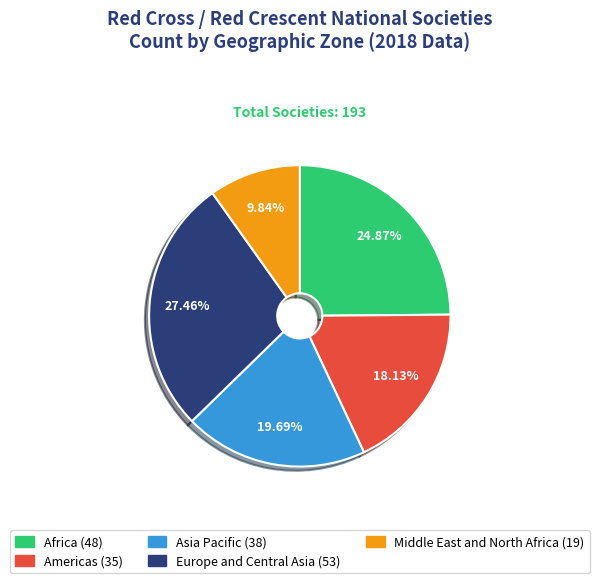

How much of the chart is everything except Asia Pacific?

80.3%